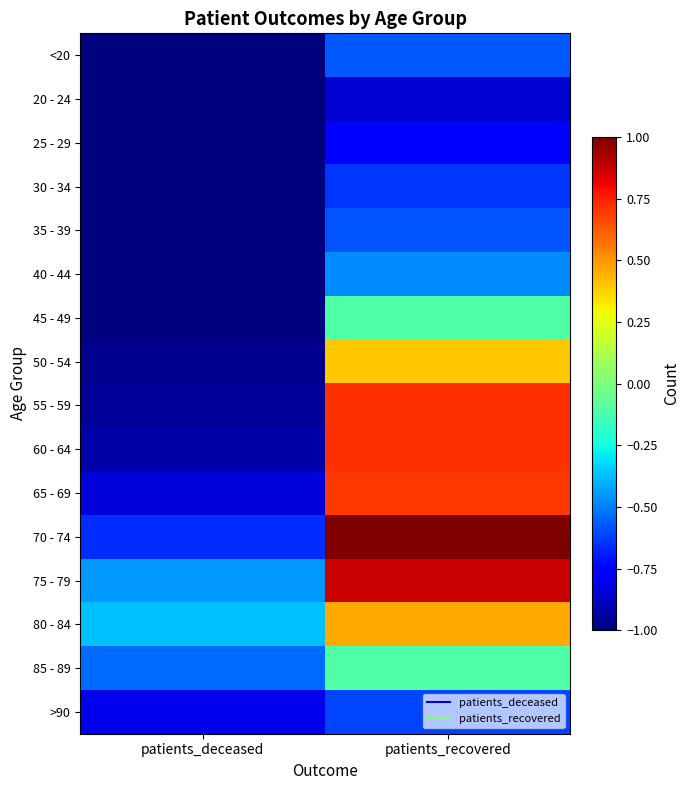

Reading left to right, extract all data points from this chart.

<20: patients_deceased=-1.0	patients_recovered=-0.6
20 - 24: patients_deceased=-1.0	patients_recovered=-0.9
25 - 29: patients_deceased=-1.0	patients_recovered=-0.8
30 - 34: patients_deceased=-1.0	patients_recovered=-0.6
35 - 39: patients_deceased=-1.0	patients_recovered=-0.6
40 - 44: patients_deceased=-1.0	patients_recovered=-0.5
45 - 49: patients_deceased=-1.0	patients_recovered=-0.1
50 - 54: patients_deceased=-1.0	patients_recovered=0.4
55 - 59: patients_deceased=-1.0	patients_recovered=0.7
60 - 64: patients_deceased=-0.9	patients_recovered=0.7
65 - 69: patients_deceased=-0.8	patients_recovered=0.7
70 - 74: patients_deceased=-0.7	patients_recovered=1.0
75 - 79: patients_deceased=-0.4	patients_recovered=0.9
80 - 84: patients_deceased=-0.4	patients_recovered=0.5
85 - 89: patients_deceased=-0.5	patients_recovered=-0.1
>90: patients_deceased=-0.8	patients_recovered=-0.6